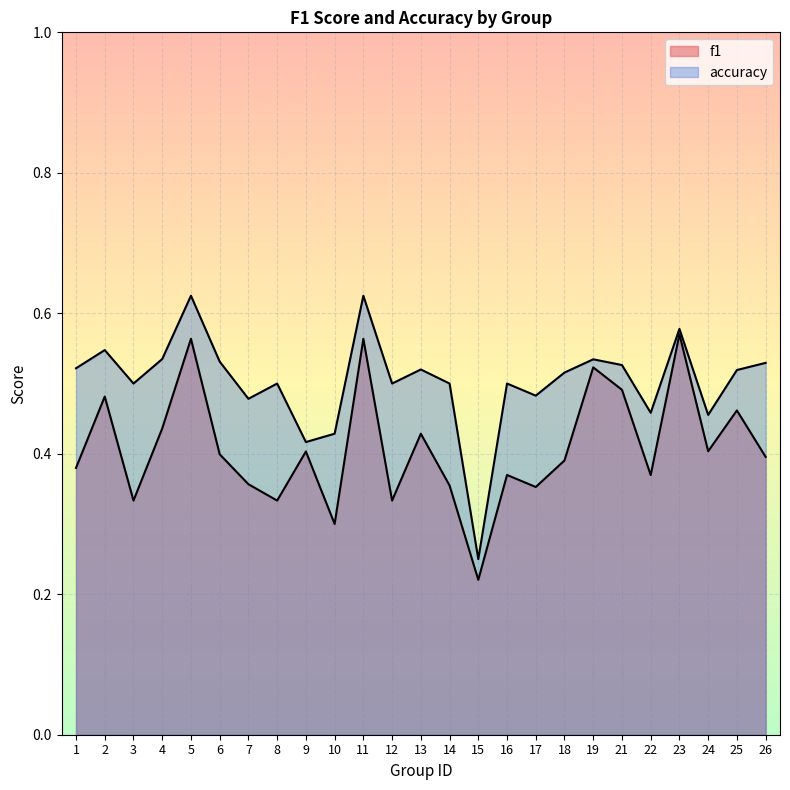

Which label corresponds to the largest value in the chart?

5